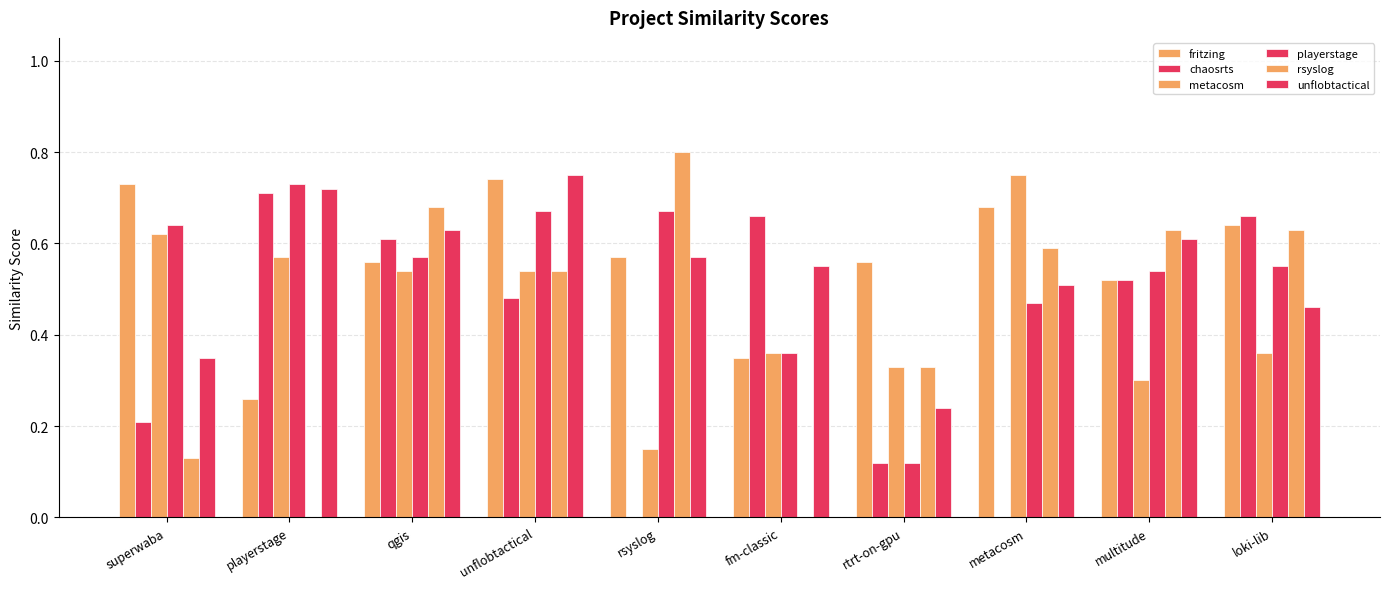

Are the bars grouped side by side (vs. stacked)?

Yes